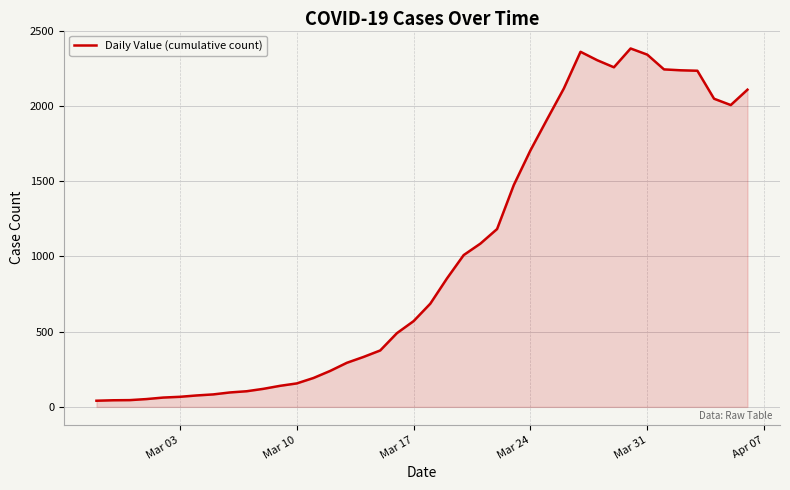

What is the difference between the maximum and minimum values?

2341